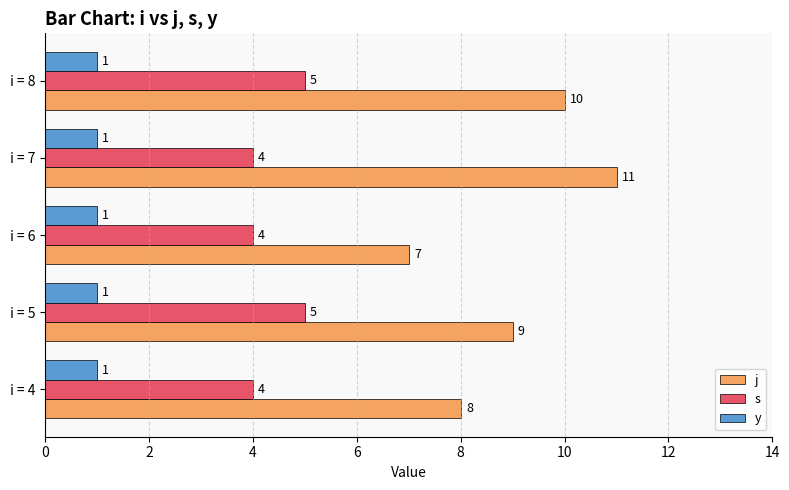

Read the j value at i = 8.

10